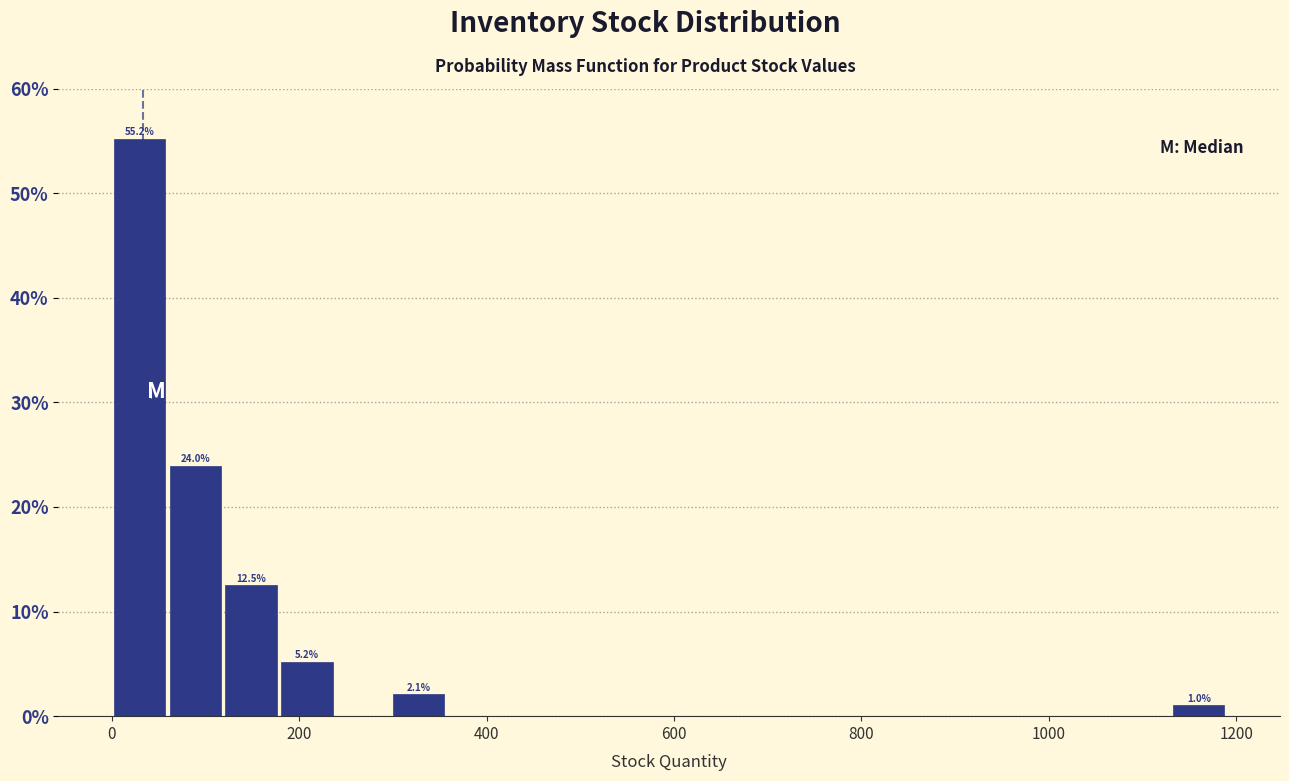

Read against the x-axis, roughly where is the centre of the tallest bar?

20